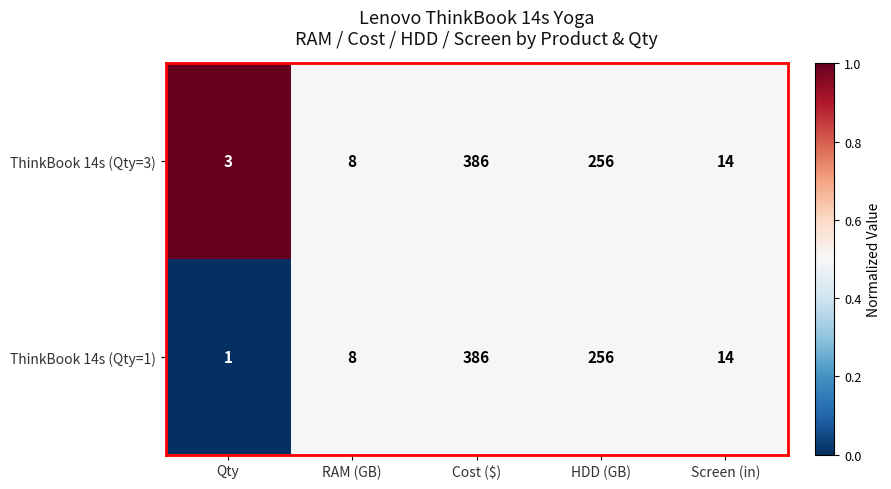

Which category has the highest value across all series?

Cost ($)